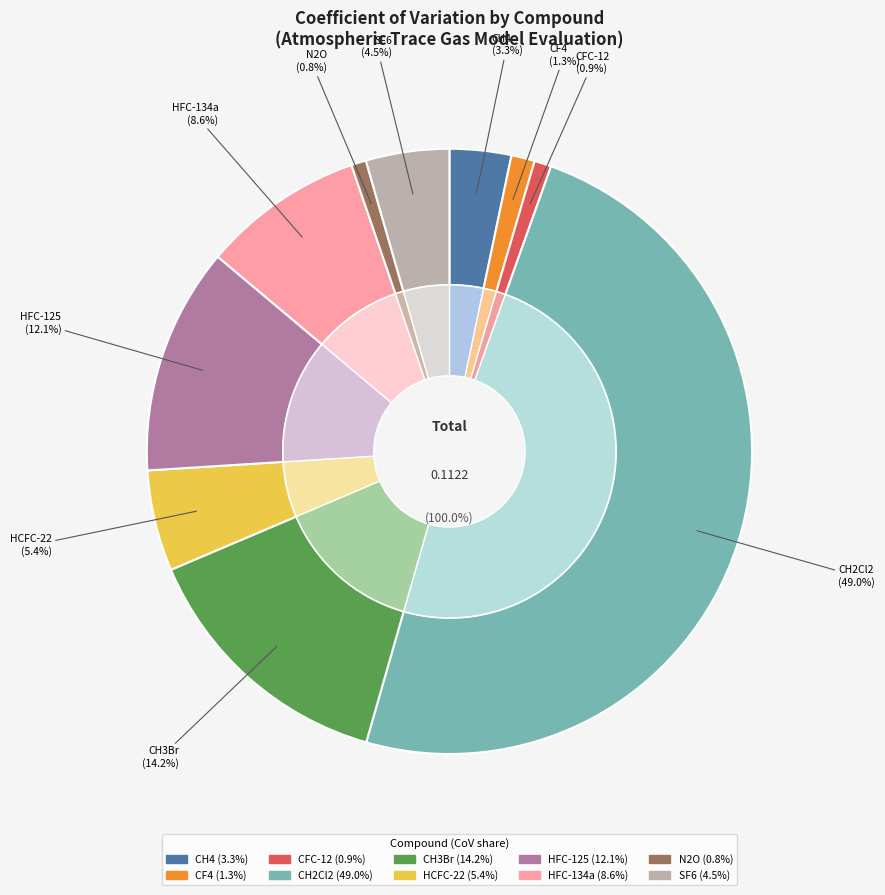

True or false: CH2Cl2 accounts for 56% of the total.

False